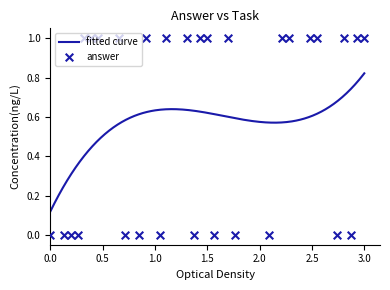

Between 21 and 36, which is larger?

21